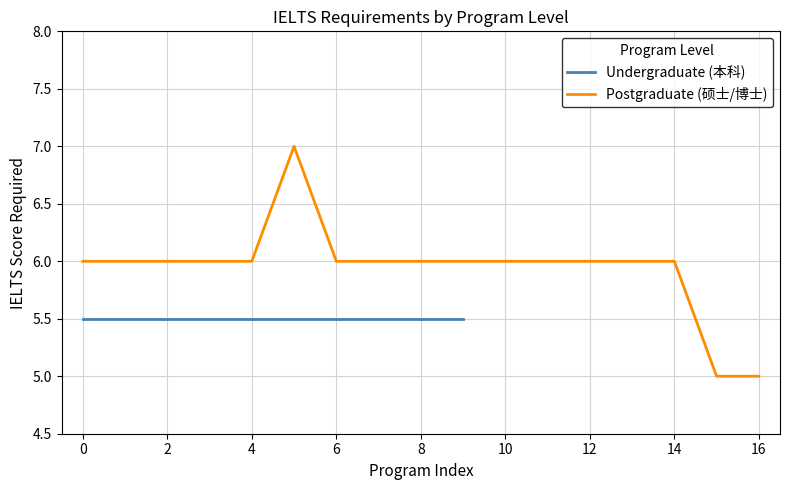

What is the approximate value of Postgraduate (硕士/博士) at 12?

6